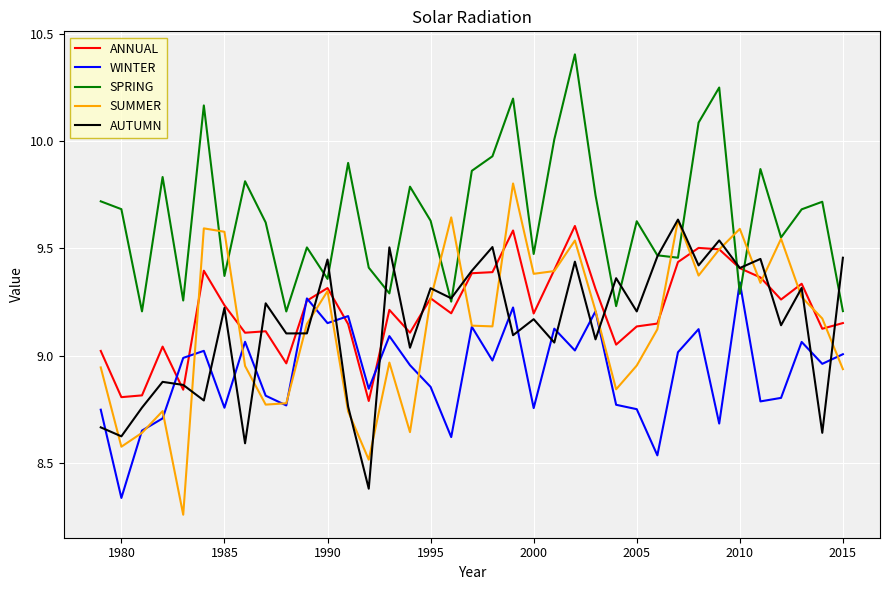

How many lines are shown in the chart?

5